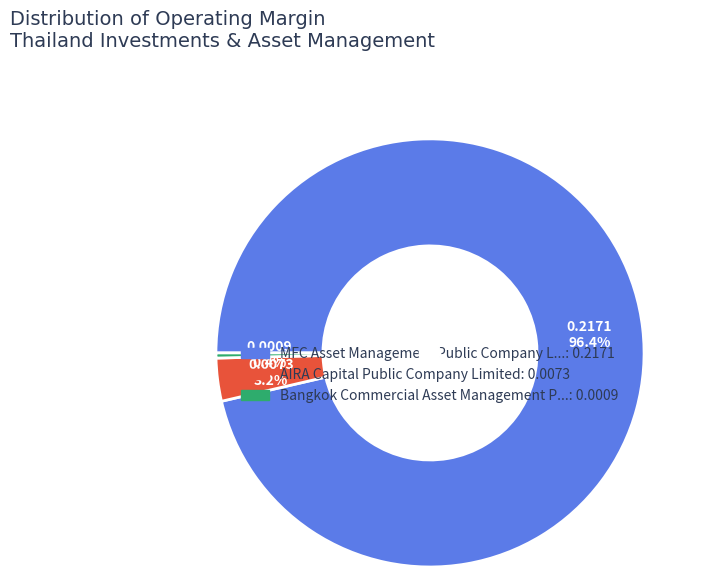

Is there a majority slice in this chart?

Yes